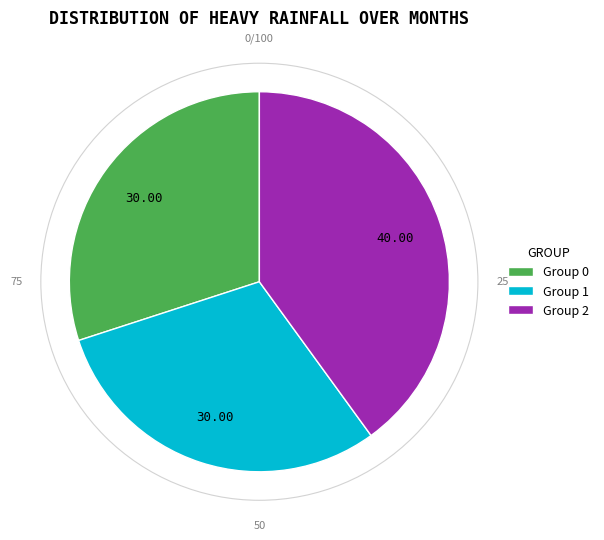

Which category has the biggest portion of the pie?

Group 2